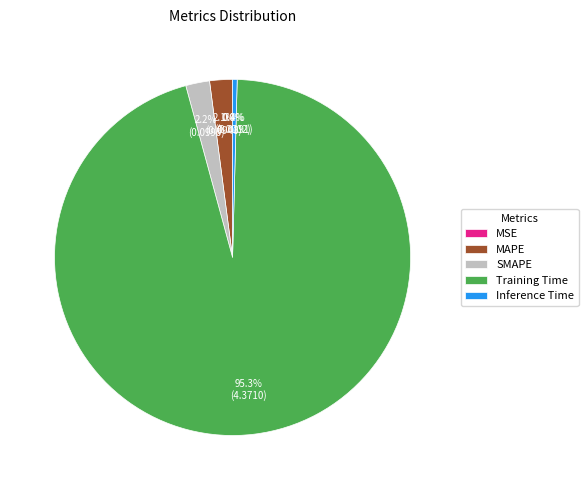

Between Inference Time and MAPE, which is larger?

MAPE